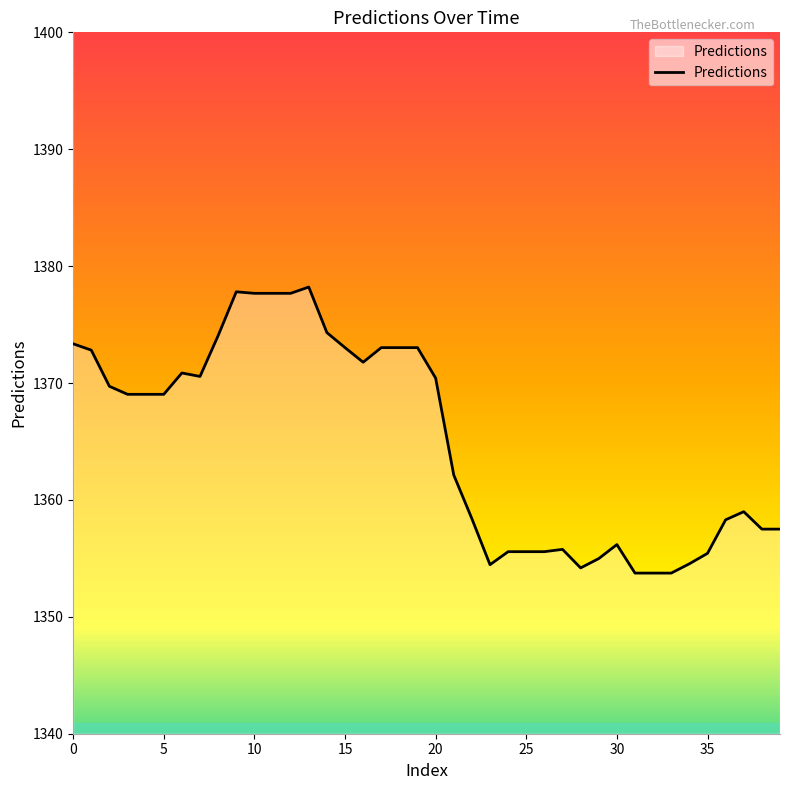

What is the minimum value shown in the chart?

1353.7